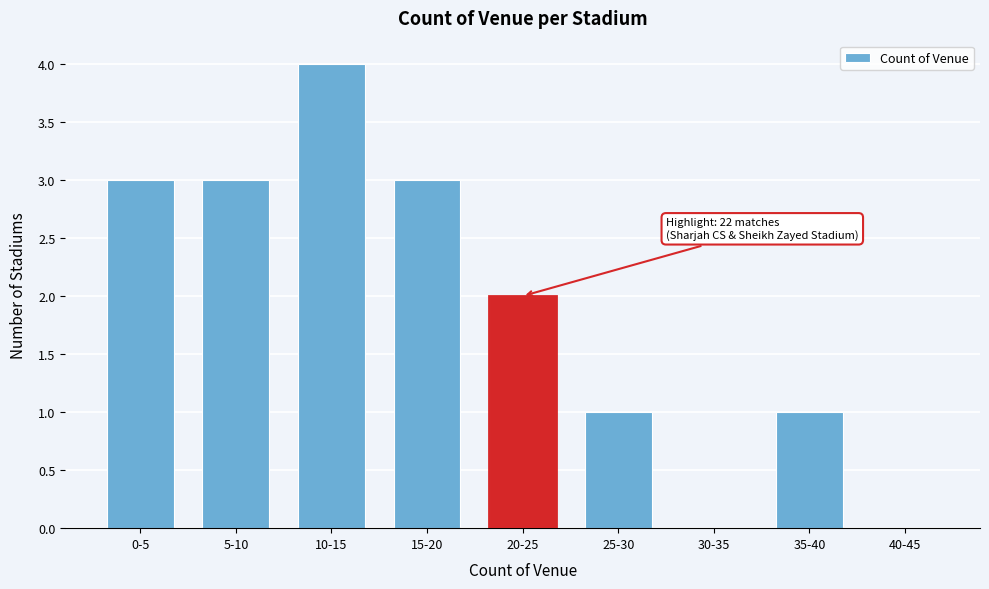

Reading right to left, extract all data points from this chart.

40-45=0	35-40=1	30-35=0	25-30=1	20-25=2	15-20=3	10-15=4	5-10=3	0-5=3